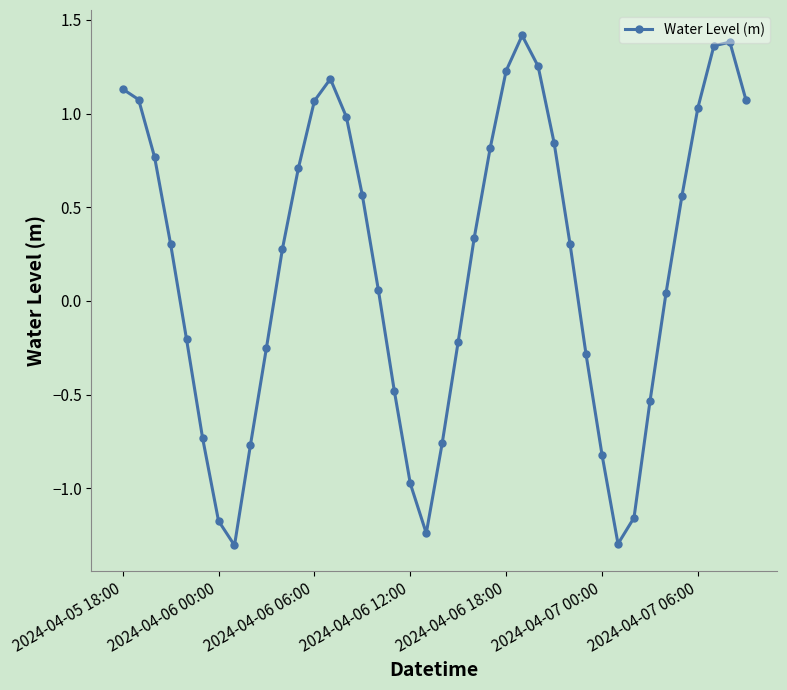

What is the smallest value displayed?

-1.3